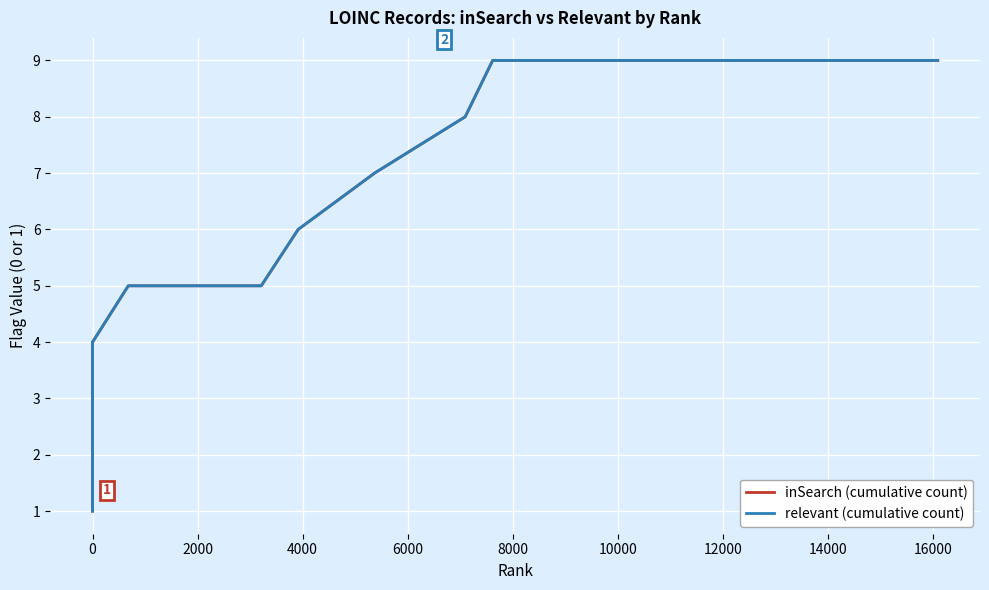

Which series has the largest total across all categories?

inSearch (cumulative count)